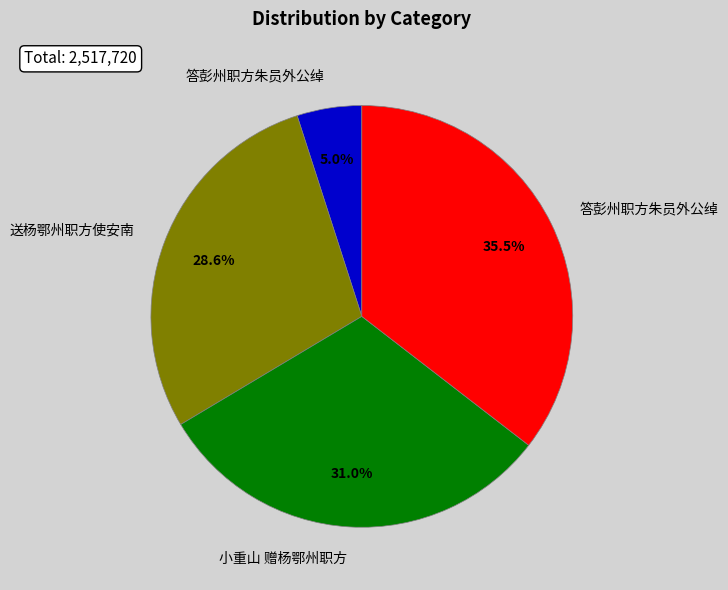

Is there a majority slice in this chart?

No